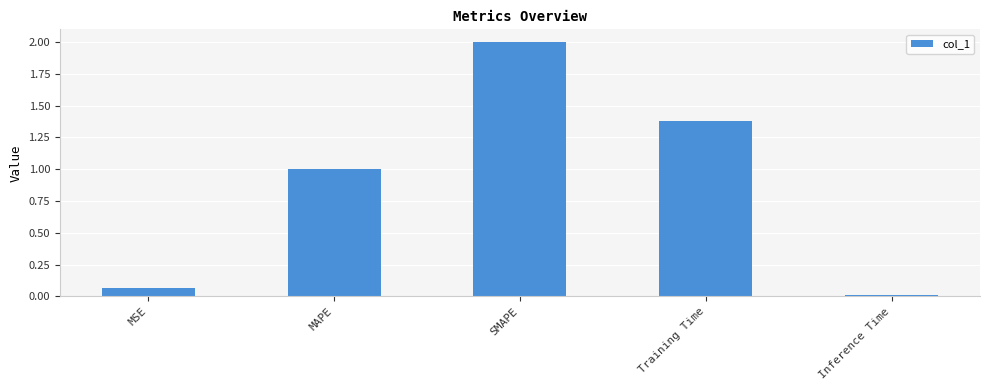

True or false: the data shows 1.0 at MAPE.

True